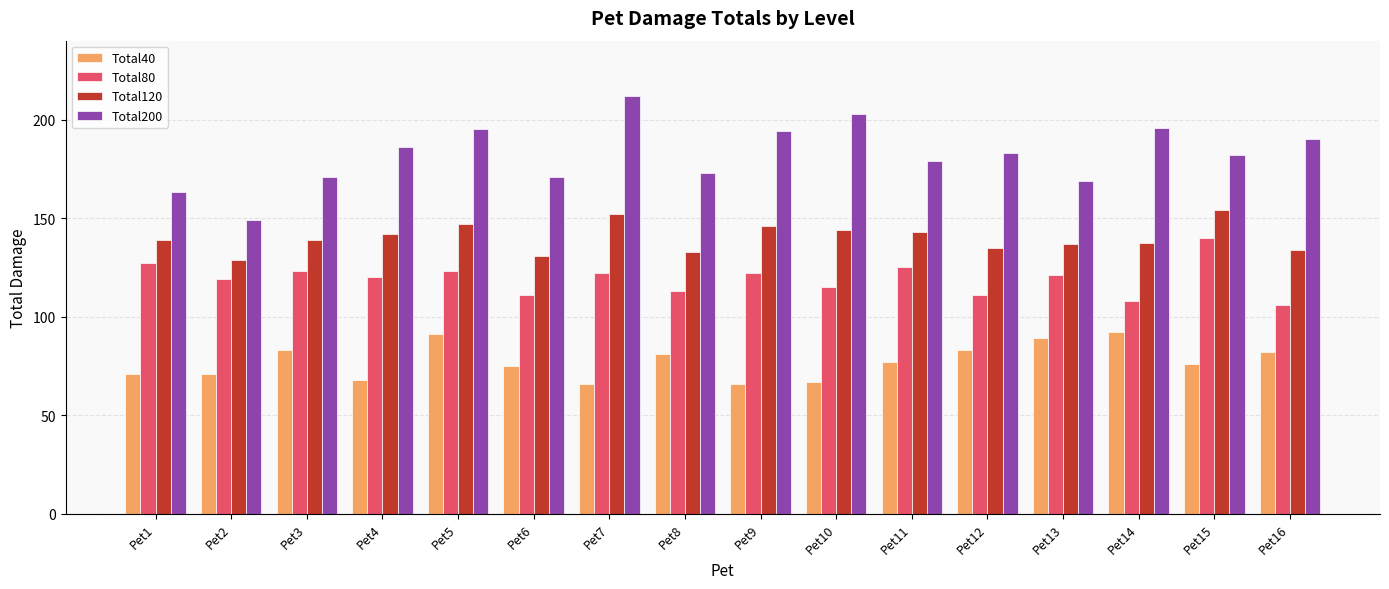

At which category does the chart reach its peak across all series?

Pet7